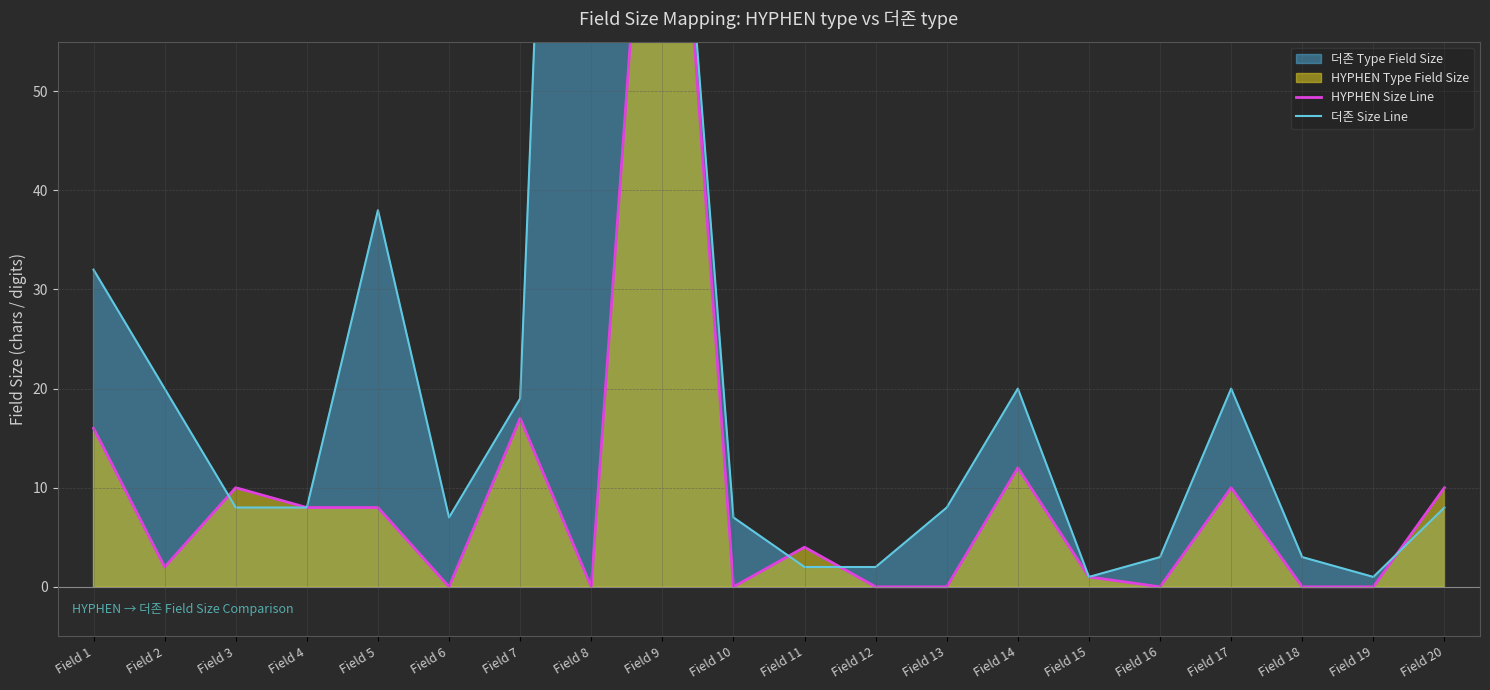

Reading right to left, what are all the values shown in this chart?

HYPHEN Size Line: 10	0	0	10	0	1	12	0	0	4	0	100	0	17	0	8	8	10	2	16
더존 Size Line: 8	1	3	20	3	1	20	8	2	2	7	100	200	19	7	38	8	8	20	32